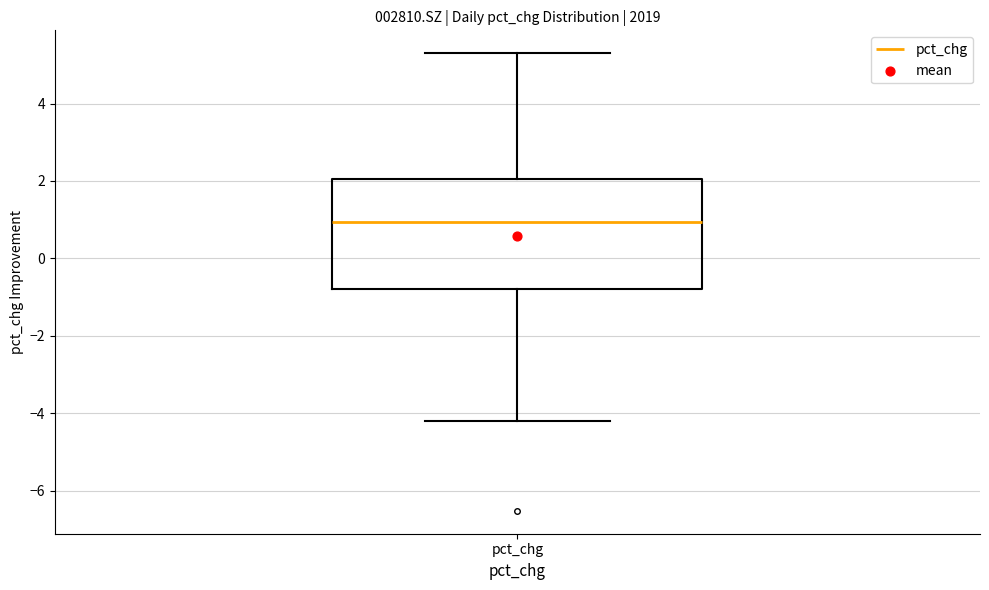

Where does the median line of the box for pct_chg sit on the y-axis? The values are not printed on the chart, so give them approximately, as read against the axis.

1.0